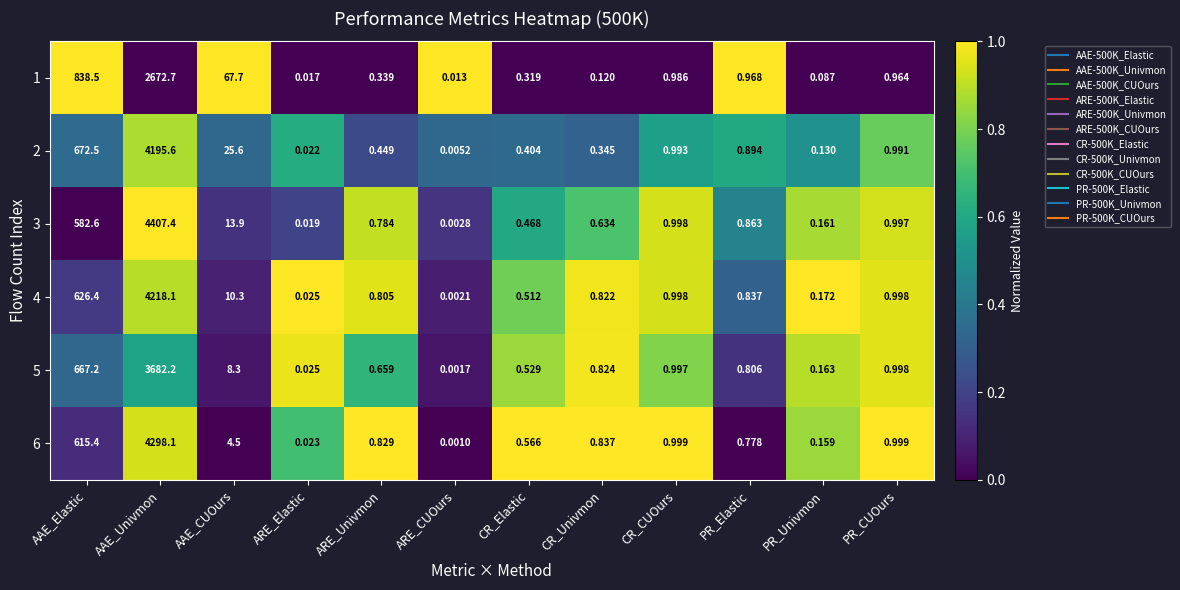

At which category is the sum across all series the highest?

AAE_Univmon